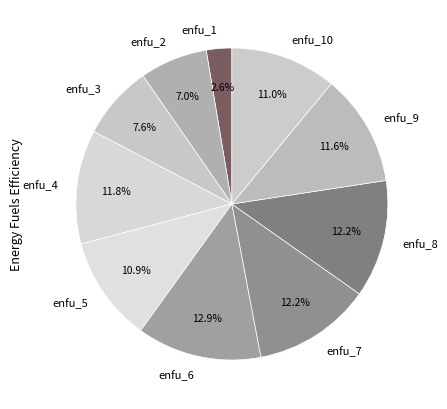

What percentage is the enfu_4 slice, to the nearest percent?

12%